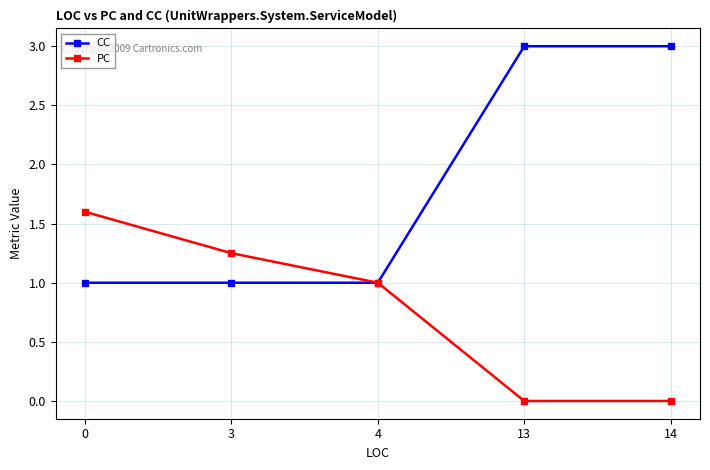

Is this an area chart (filled region under the line)?

No